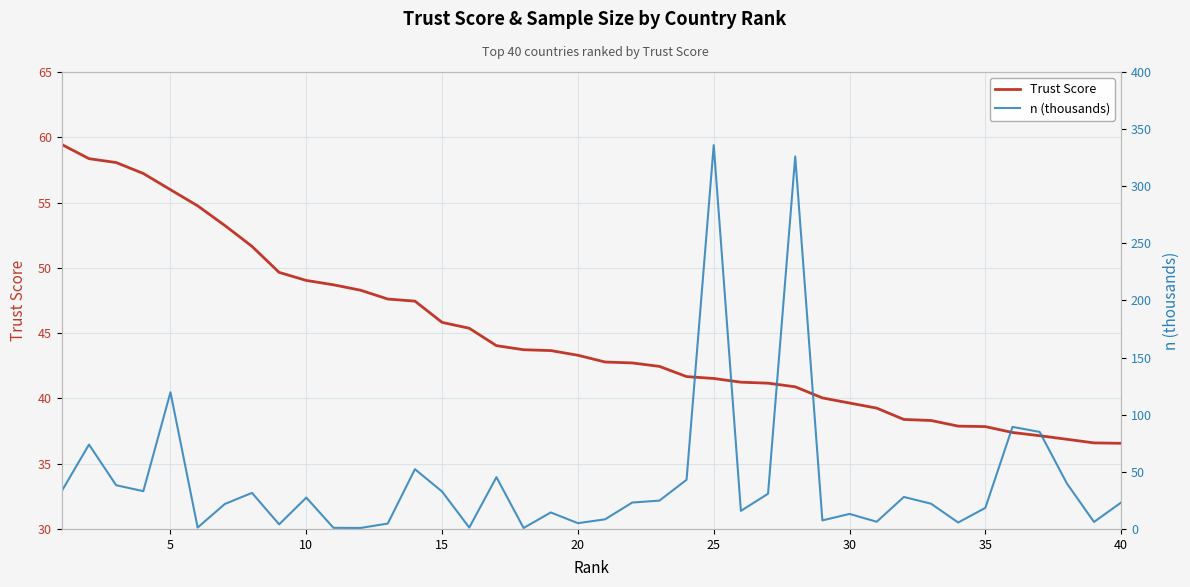

True or false: Trust Score has a value of 18.8 at 40.

False